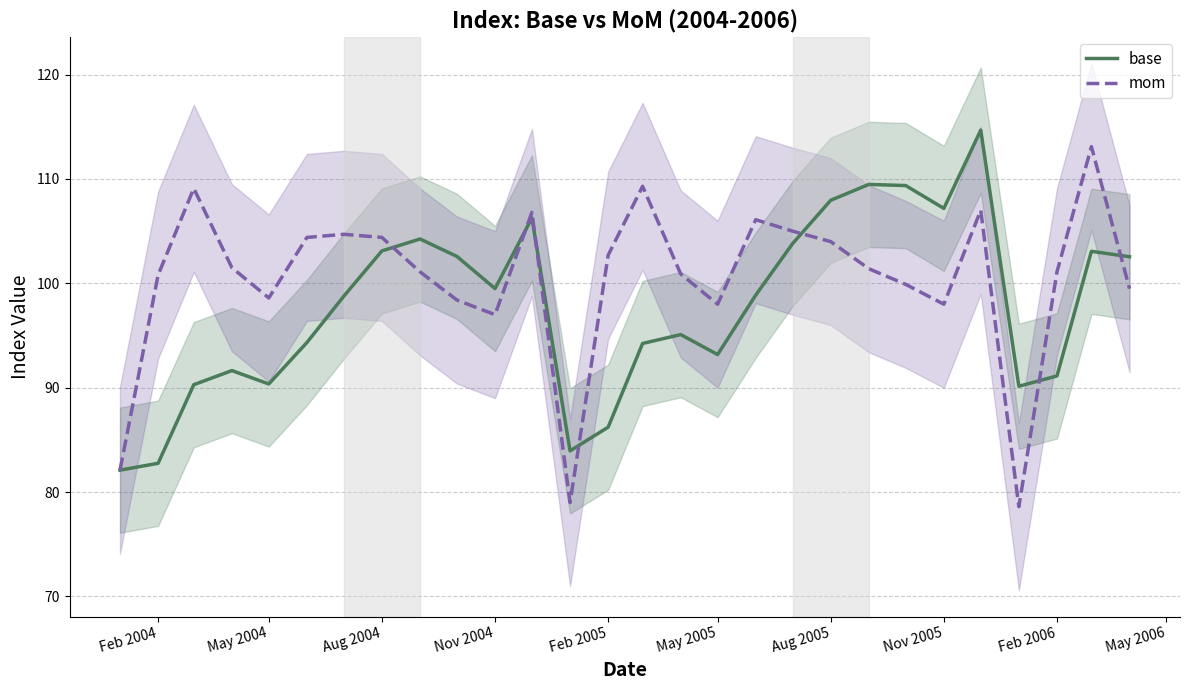

True or false: base has a value of 107.2 at Nov 2005.

True